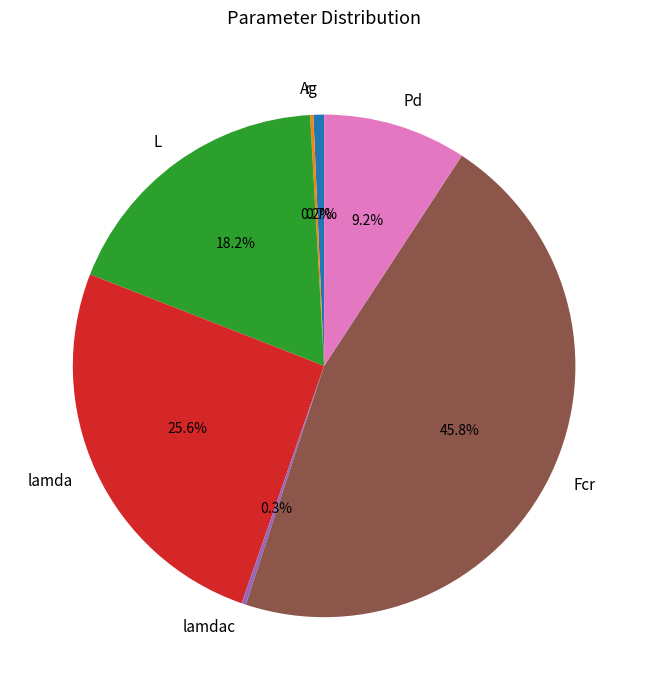

What is the ratio of the value at Pd to the value at Fcr?

0.2